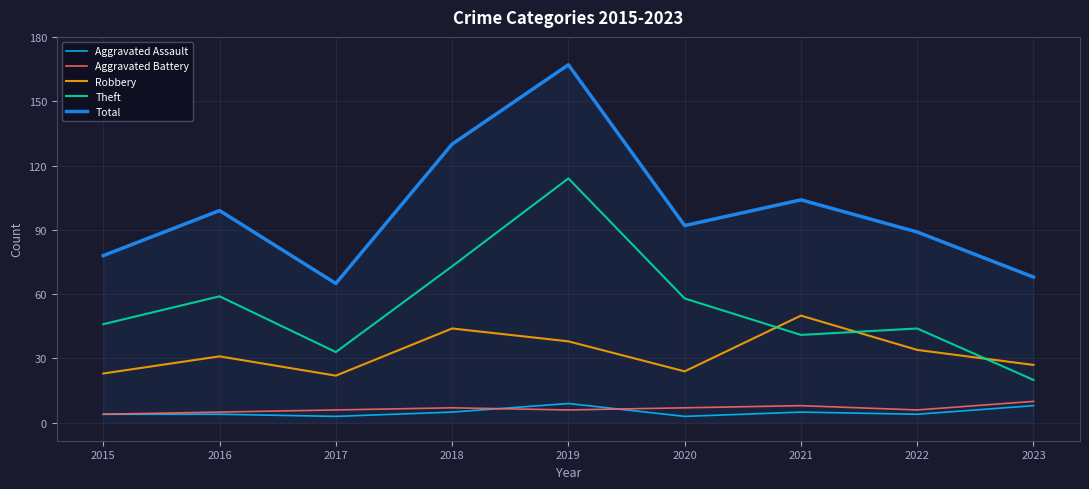

The Theft series shows 9 at 2022. True or false?

False